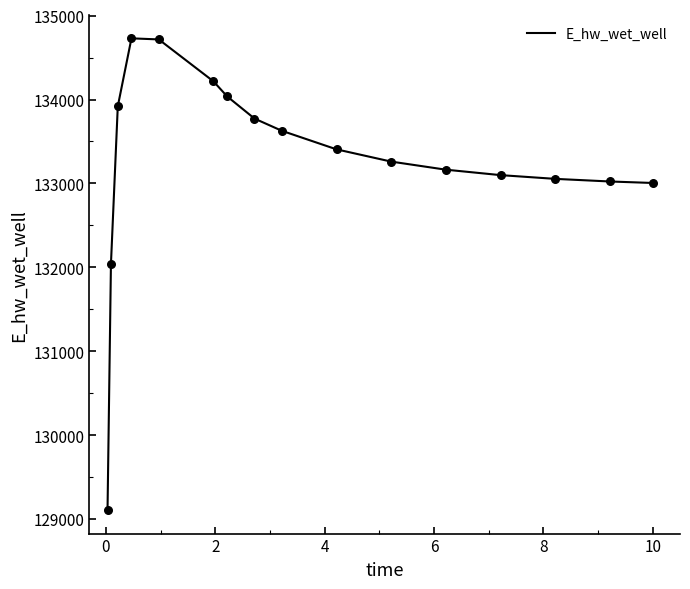

What is the maximum value shown in the chart?

134728.9